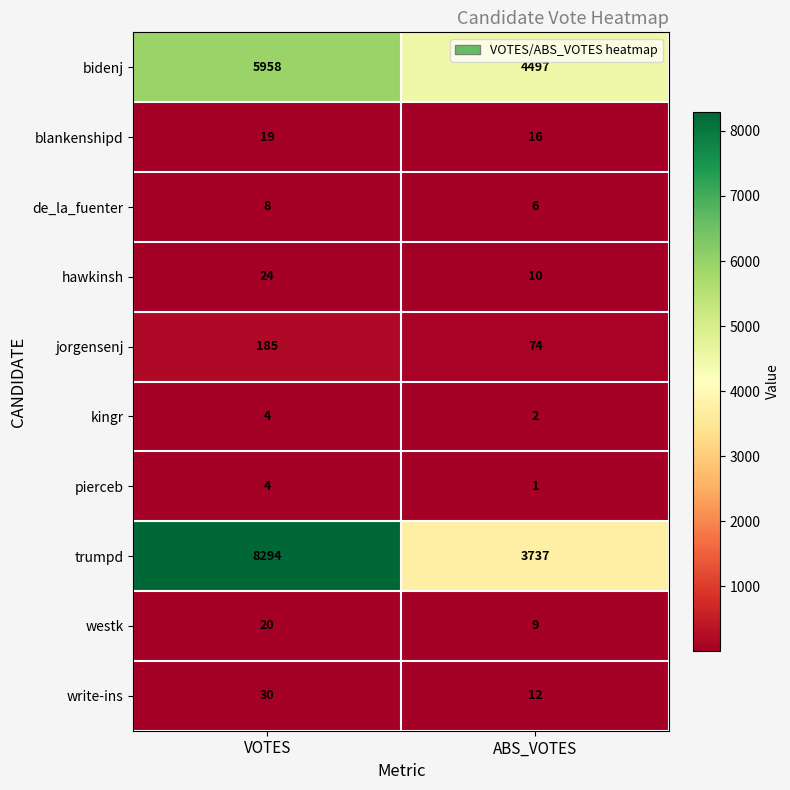

Reading left to right, transcribe all the data shown in this chart.

bidenj: 5958	4497
blankenshipd: 19	16
de_la_fuenter: 8	6
hawkinsh: 24	10
jorgensenj: 185	74
kingr: 4	2
pierceb: 4	1
trumpd: 8294	3737
westk: 20	9
write-ins: 30	12